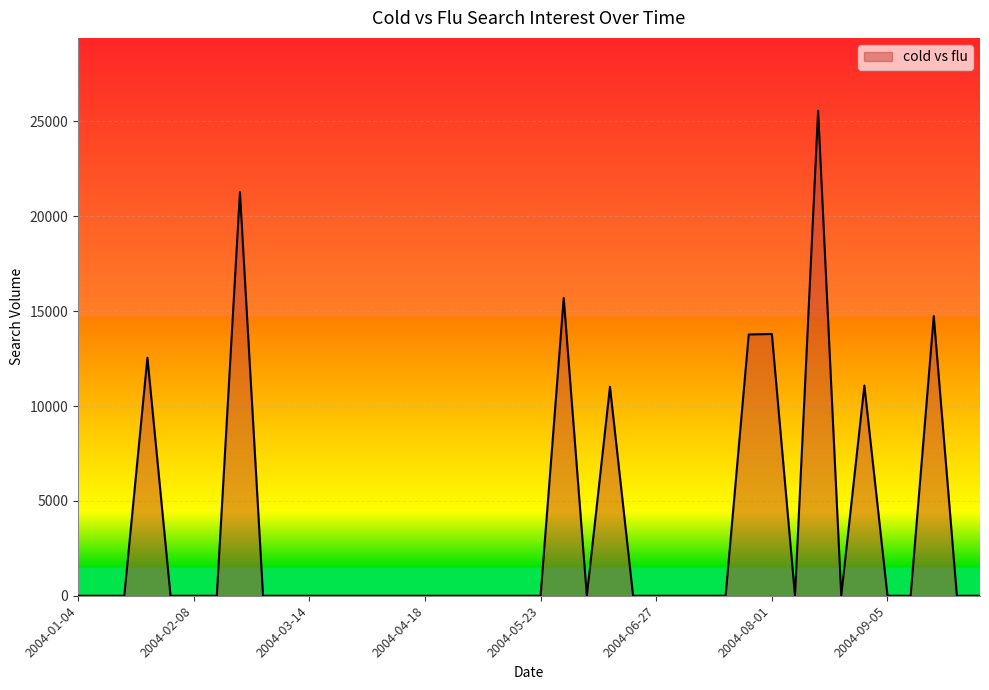

Does the chart display data point markers on the line(s)?

No